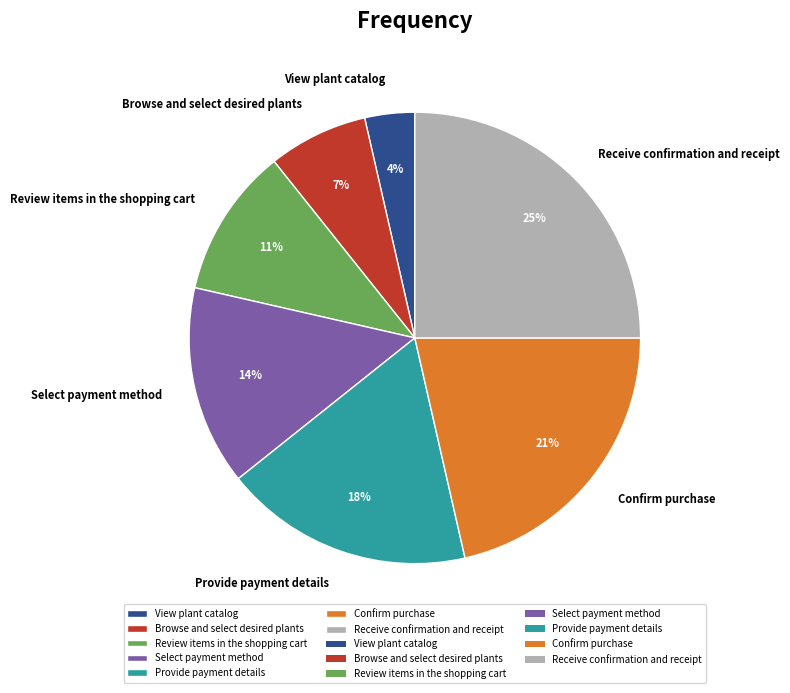

Is Confirm purchase the majority of the pie?

No